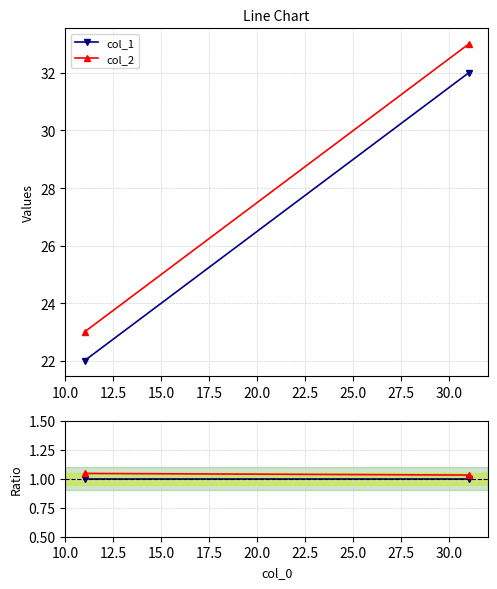

The value of col_2 at 12.5 is 0.3. True or false?

False